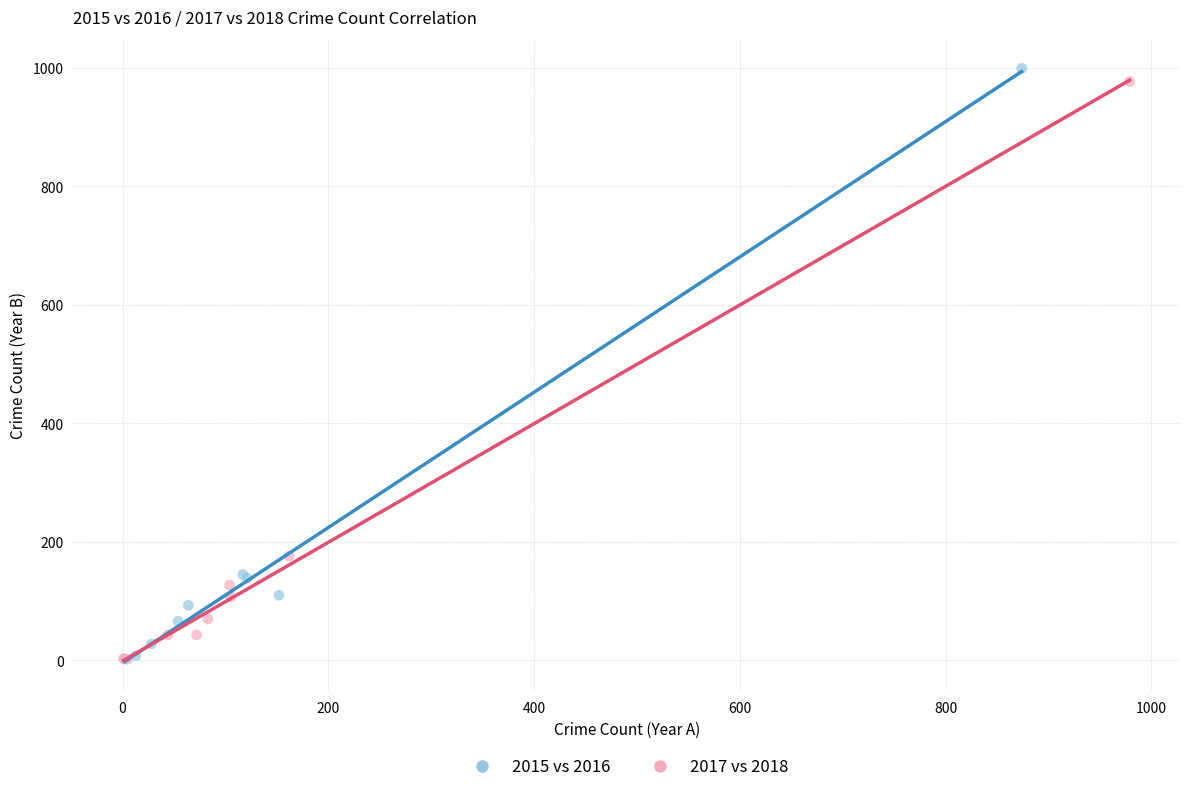

Which series has the widest spread of Y values?

2015 vs 2016